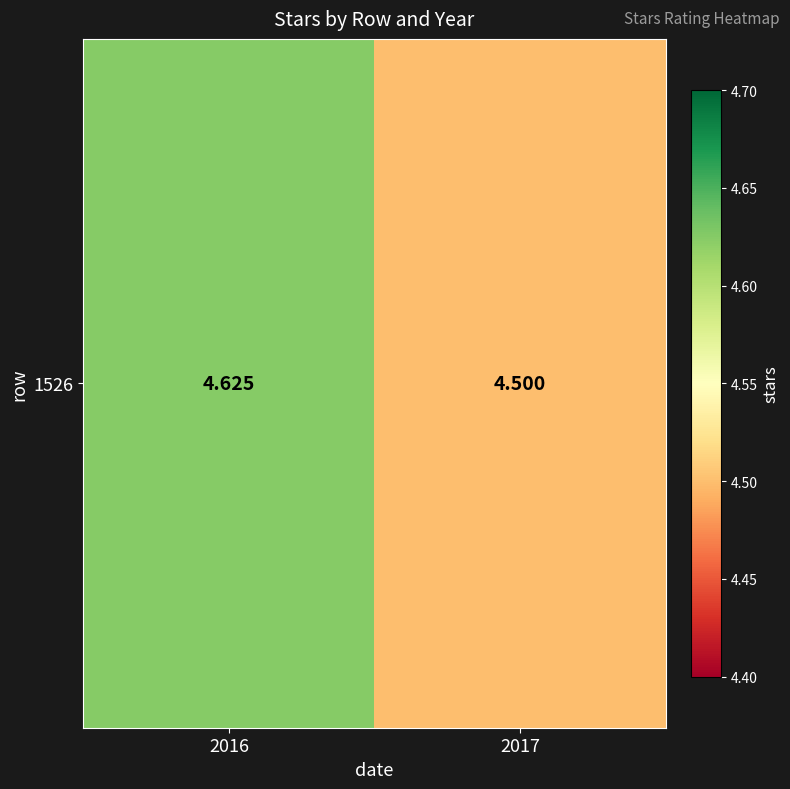

What is the sum of the values at 2017 and 2016?

9.1